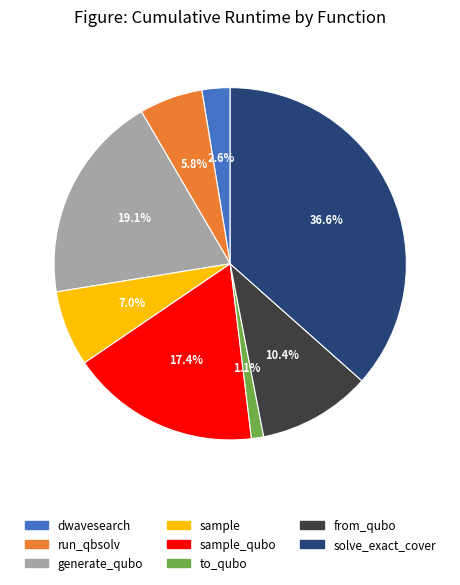

Rank the categories by value from highest to lowest.

solve_exact_cover, generate_qubo, sample_qubo, from_qubo, sample, run_qbsolv, dwavesearch, to_qubo